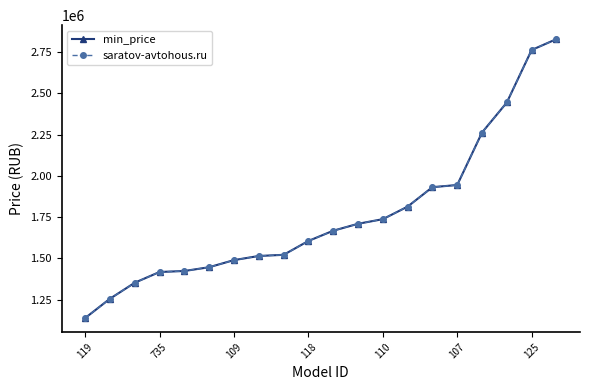

True or false: saratov-avtohous.ru has more than 2 points higher than both neighbors.

False